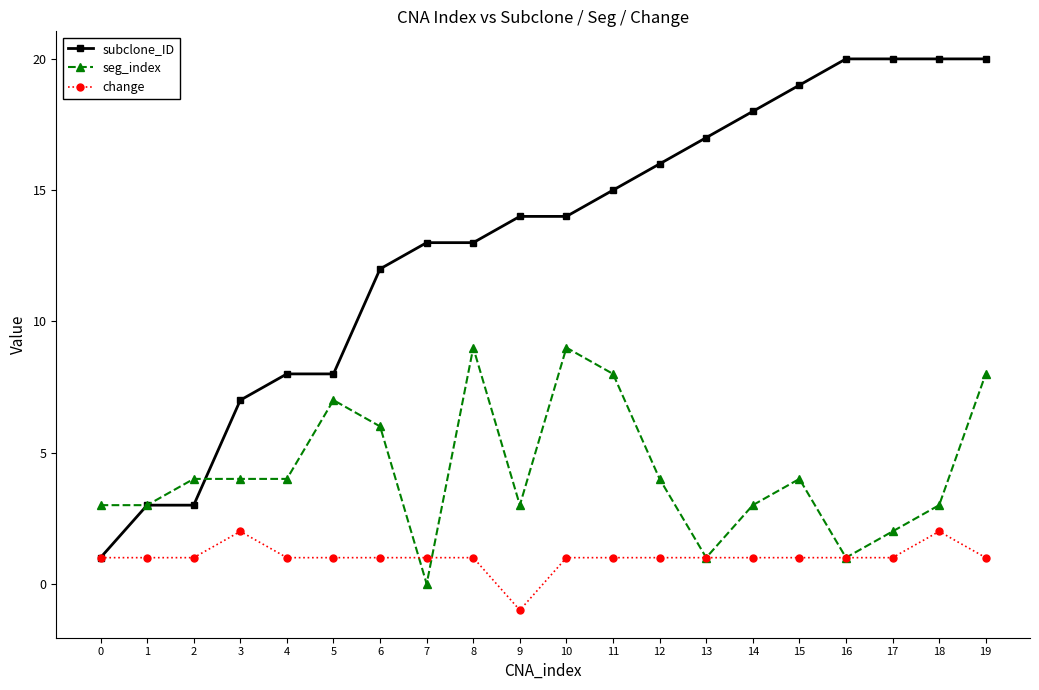

What is the difference between the maximum and minimum values in the seg_index series?

9